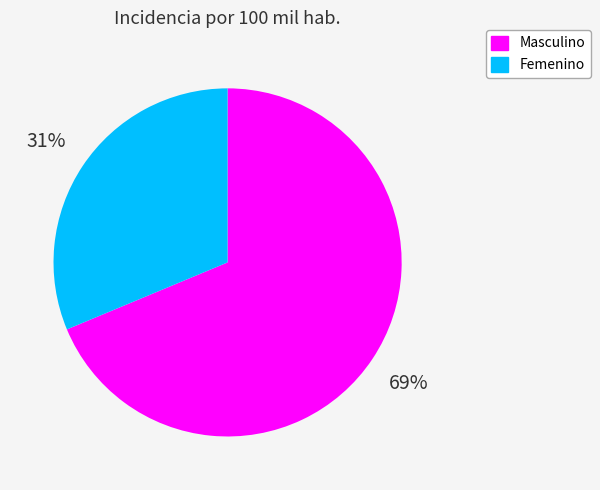

What is the smallest slice in the pie chart?

Femenino